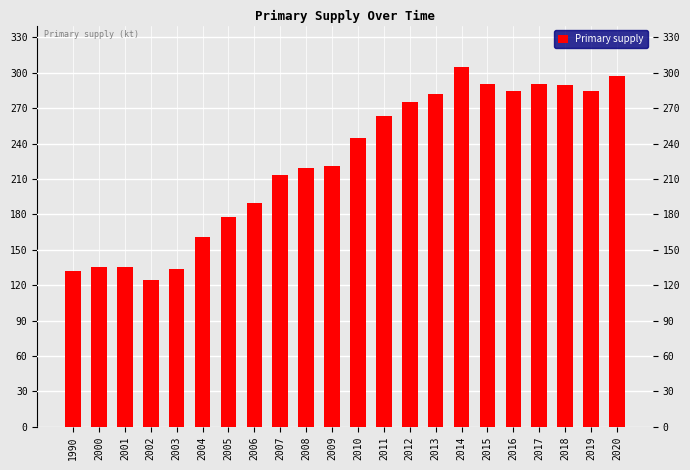

Which label corresponds to the smallest value in the chart?

2002